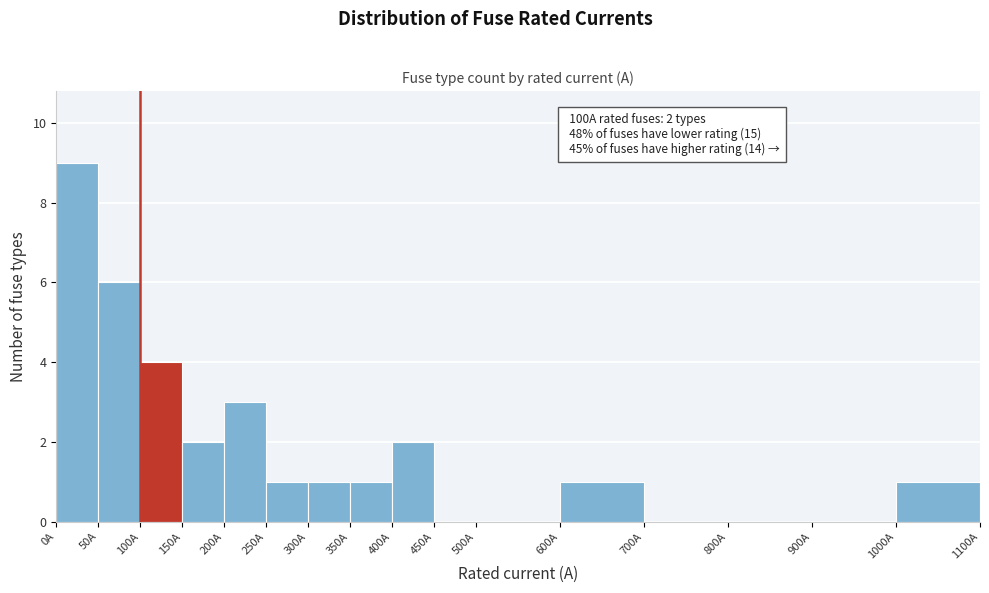

Over which range of the x-axis is the bar tallest?

0 to 50